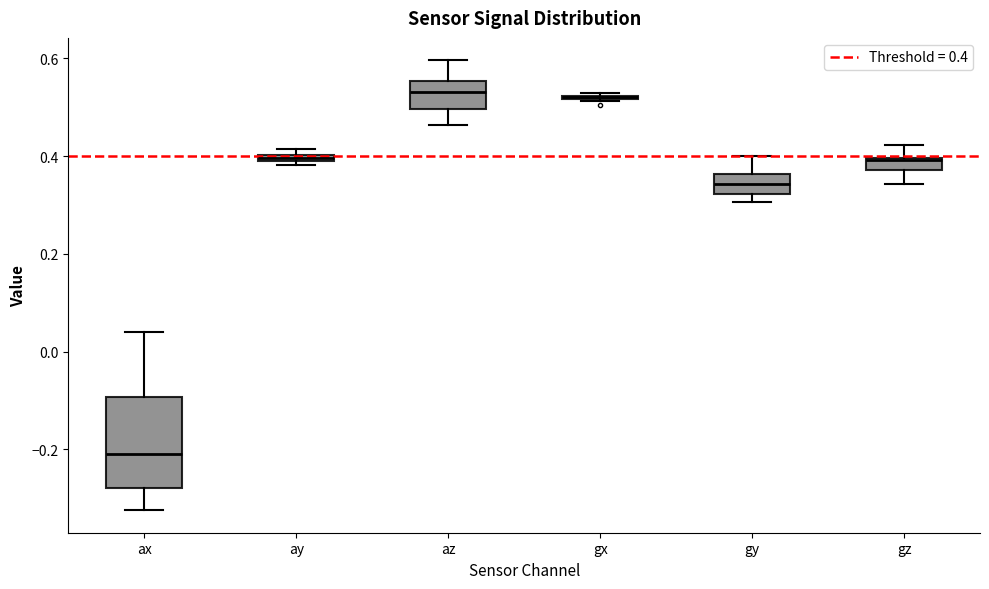

Where is the upper edge of the box for ay on the y-axis? The values are not printed on the chart, so give them approximately, as read against the axis.

0.40